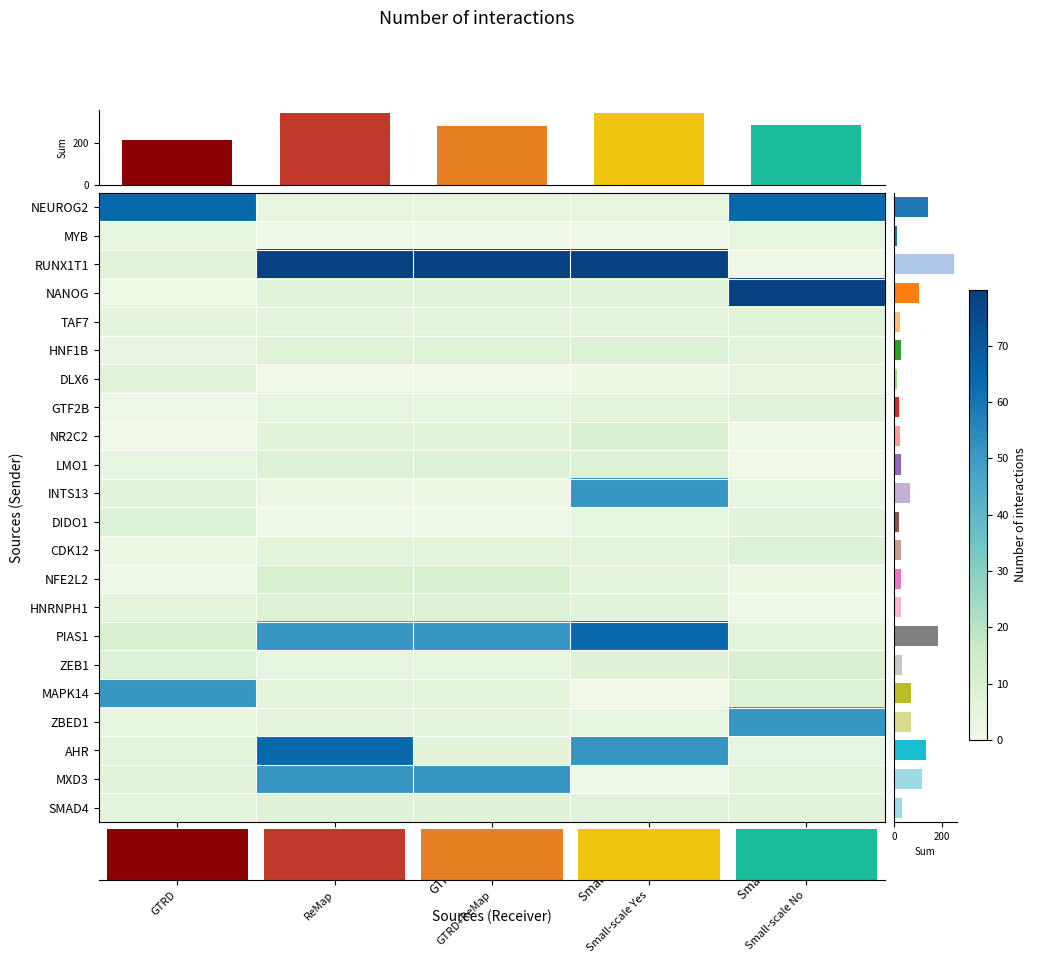

Which series changed the most between ReMap and GTRD+ReMap?

AHR